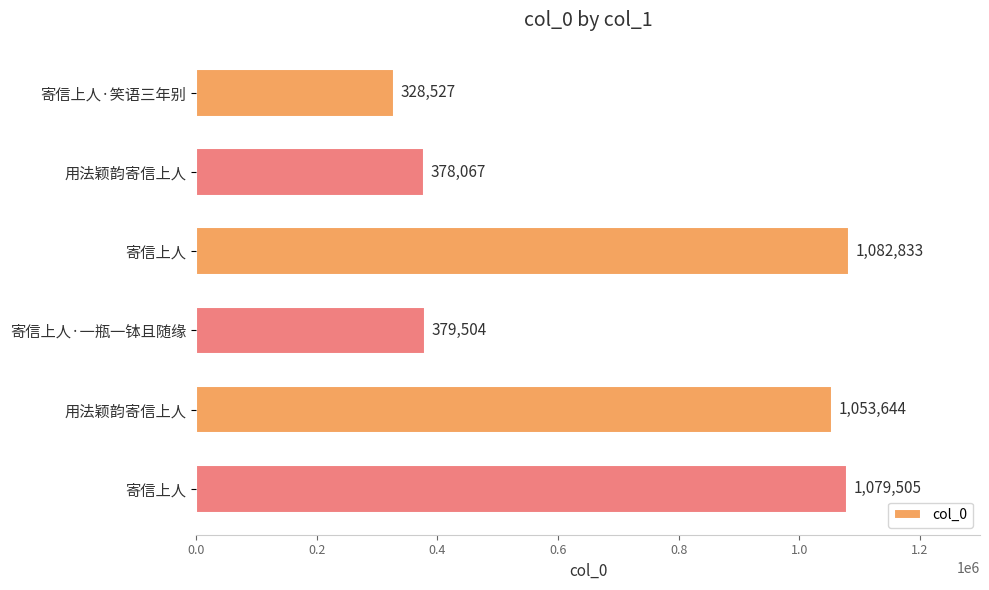

Count the number of data series in this chart.

1